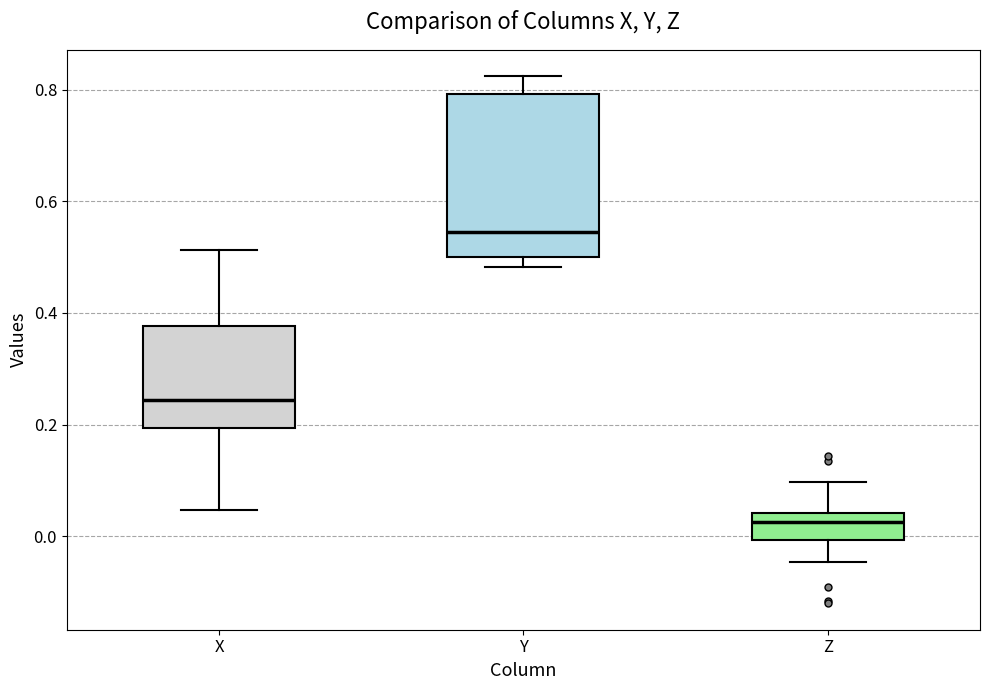

Which box has the lowest median line?

Z